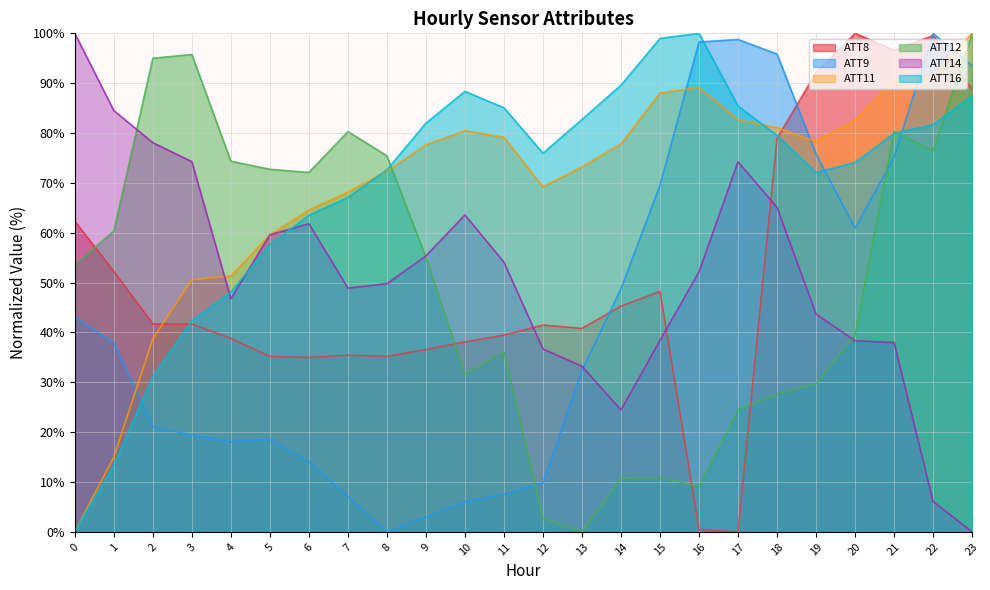

What is the difference between the ATT9 values at 17 and 0?

55.7